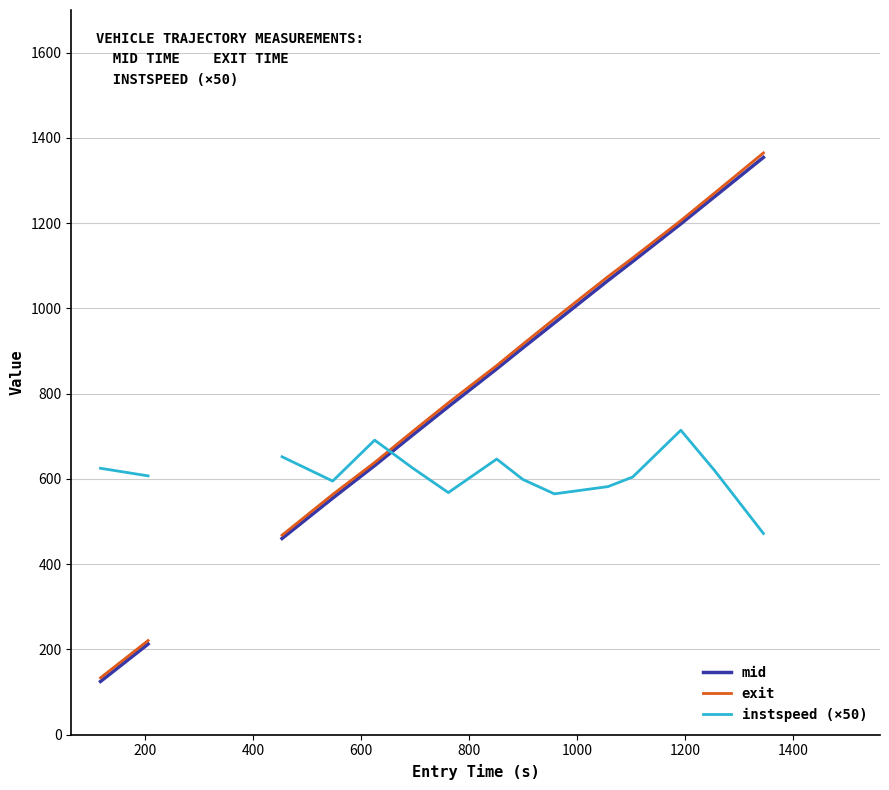

Which series has the largest range (max minus min)?

mid